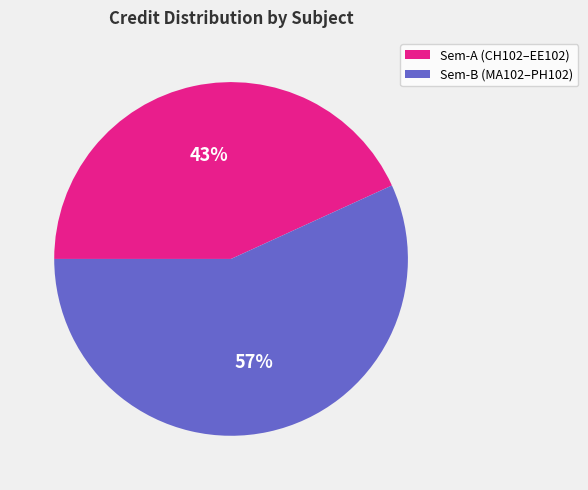

To the nearest percent, what is the difference between the largest and smallest slice percentages?

14%